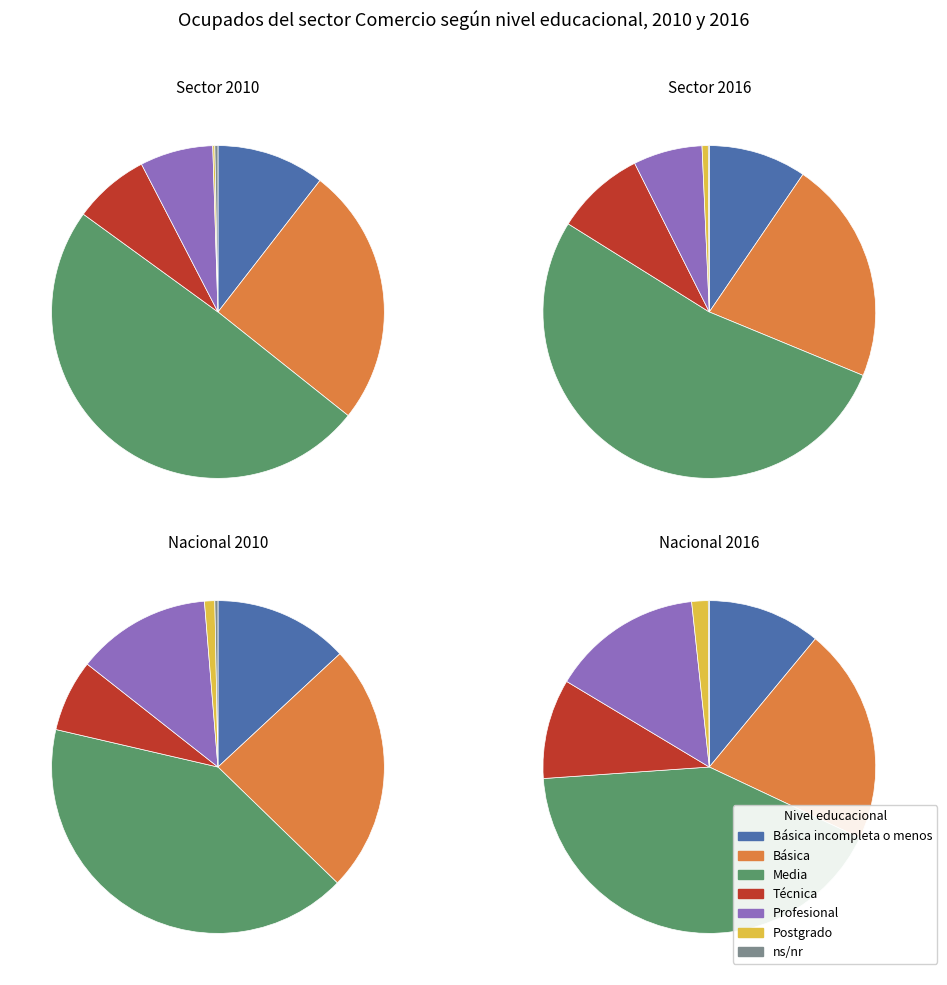

To the nearest percent, what is the difference between the Profesional and Postgrado slice percentages?

7%